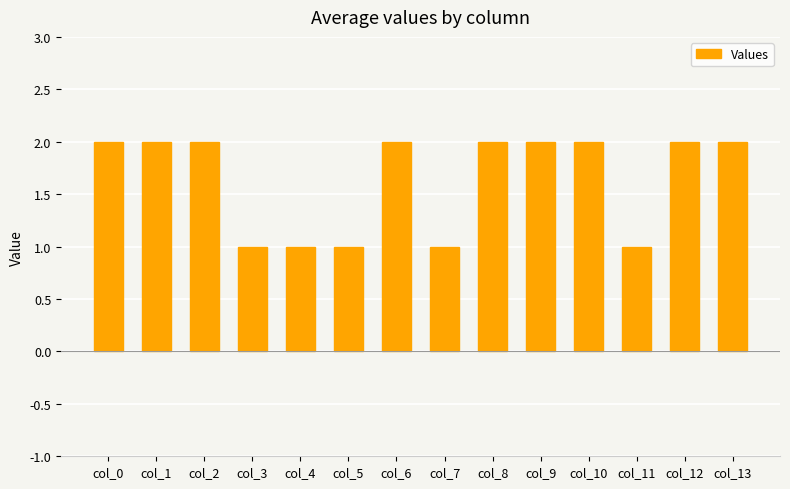

What is the value of the 4th bar from the left?

1